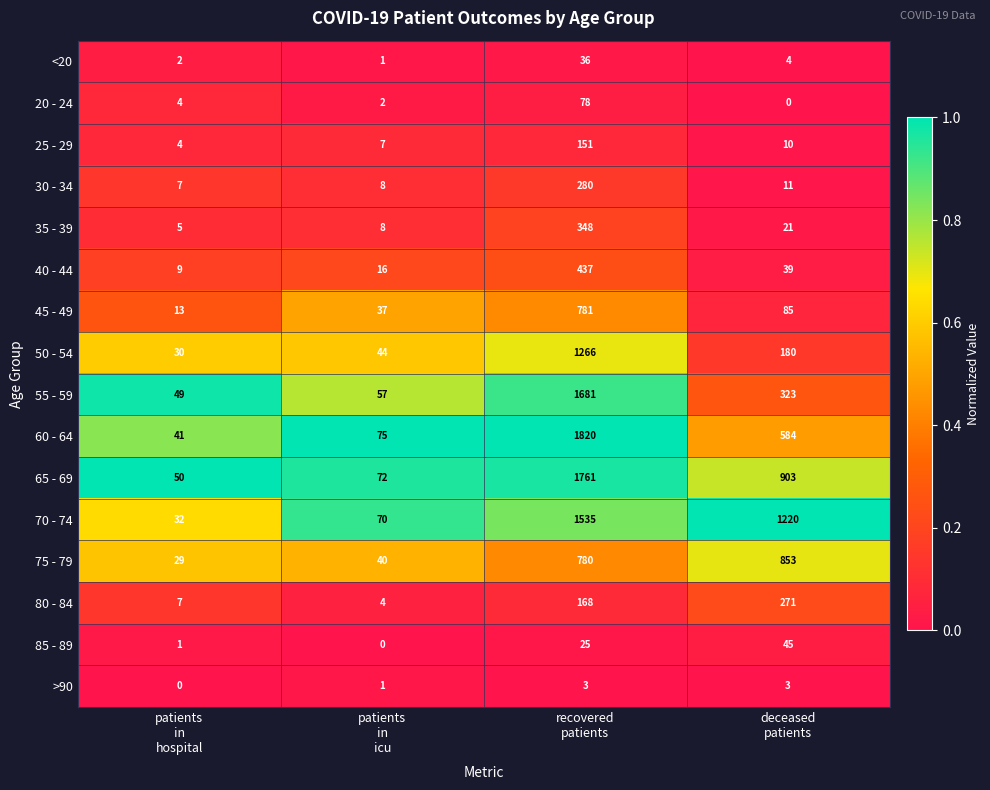

At how many categories does at least one series exceed 0?

4